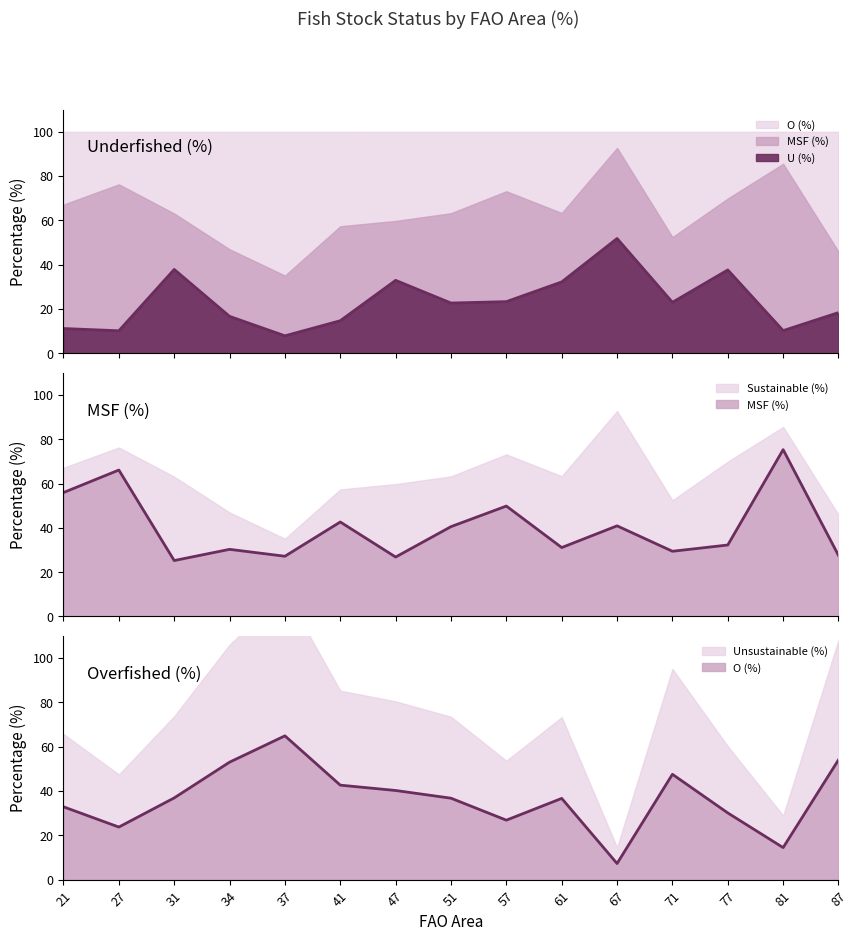

Where do MSF (%) and U (%) first cross each other?

27 and 31